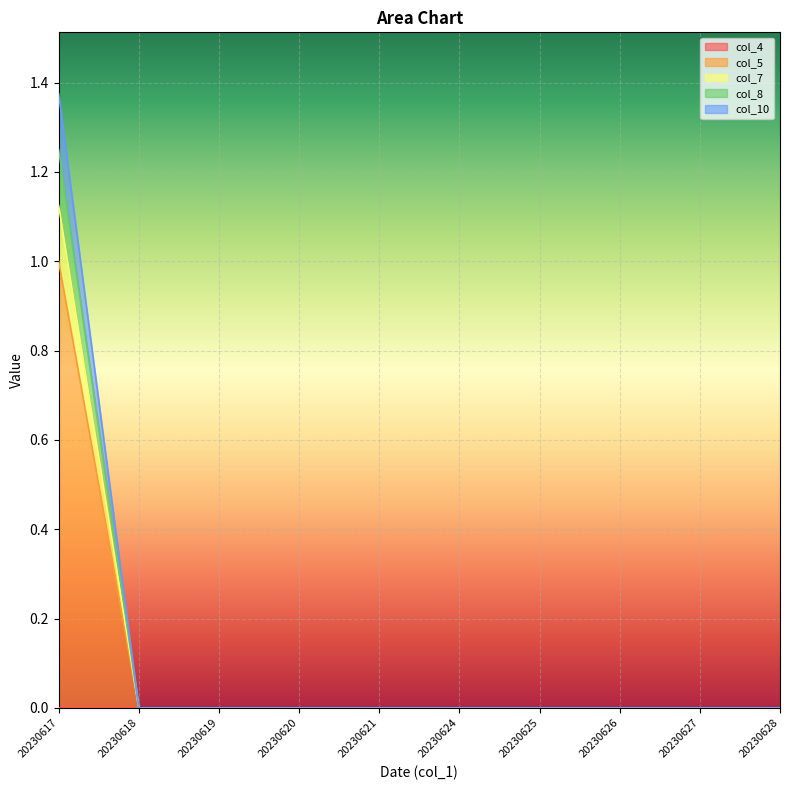

Which has a higher value, 20230625 or 20230627?

20230625